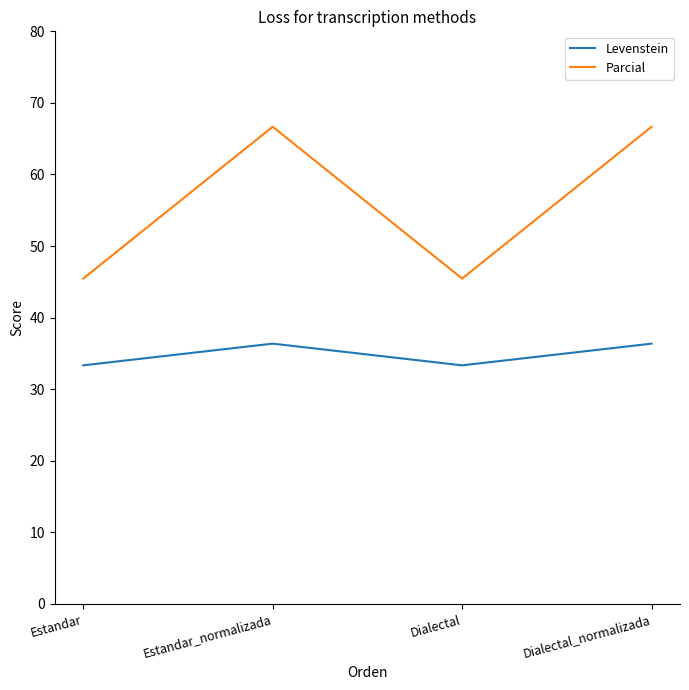

What is the difference between the second highest and minimum values in the Parcial series?

21.2